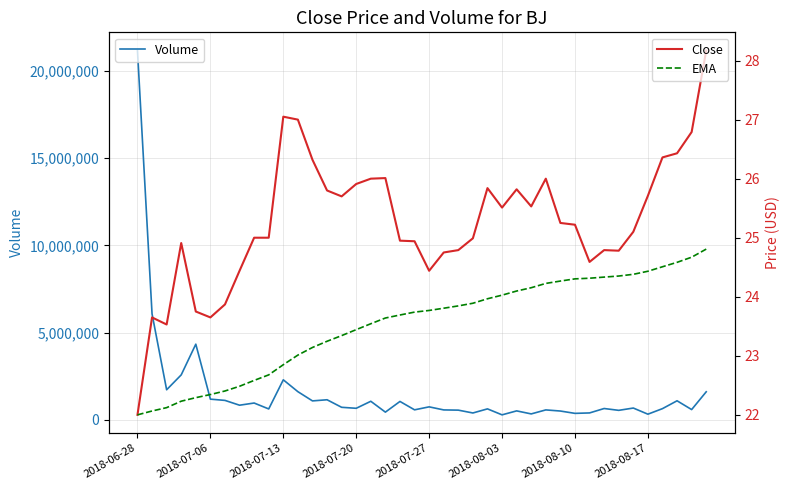

Rank the series by their maximum value, from highest to lowest.

Volume, Close, EMA